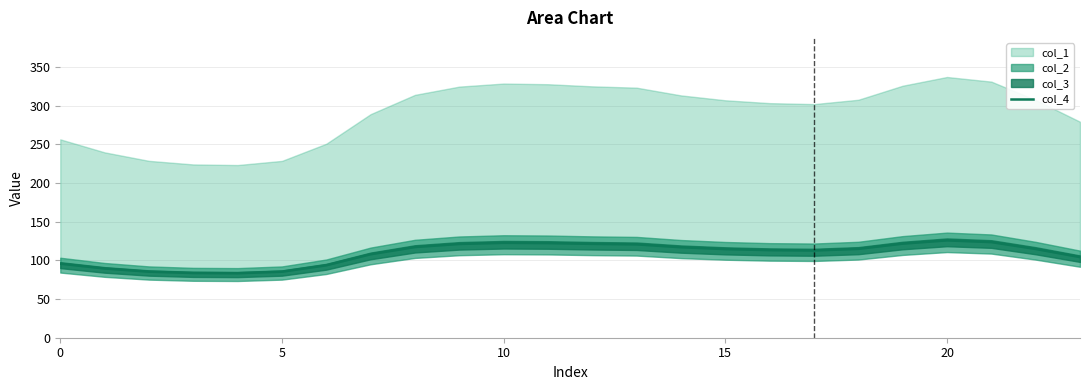

How many values are below 114?

11